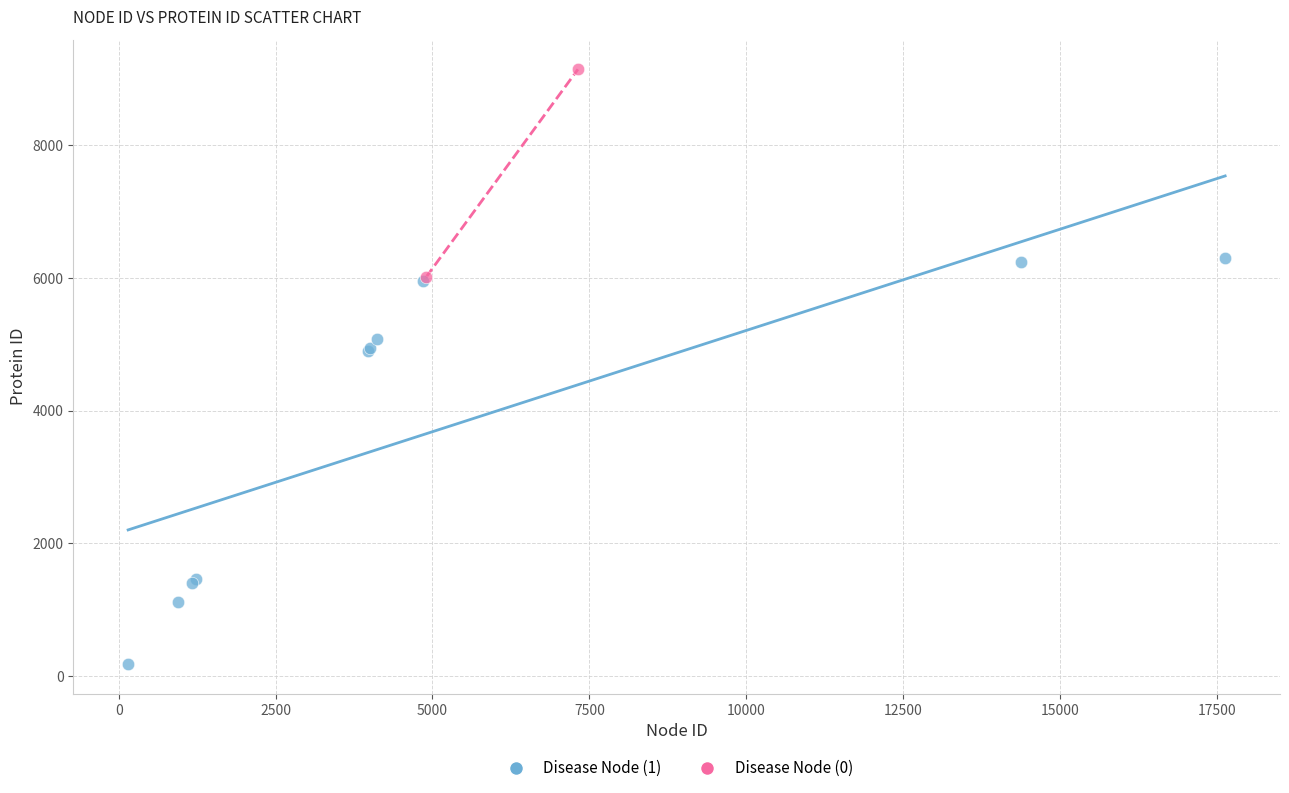

What are all the series names shown in the legend?

Disease Node (1), Disease Node (0)